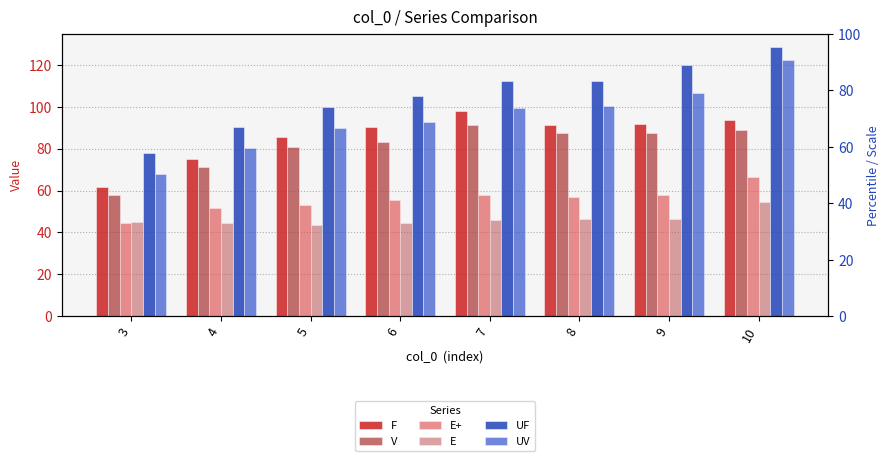

The F series shows 122.0 at 6. True or false?

False